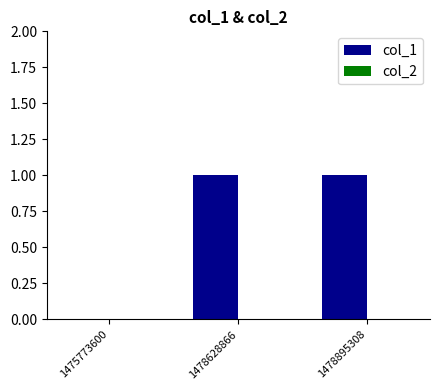

Between 1475773600 and 1478895308, which is larger?

1478895308